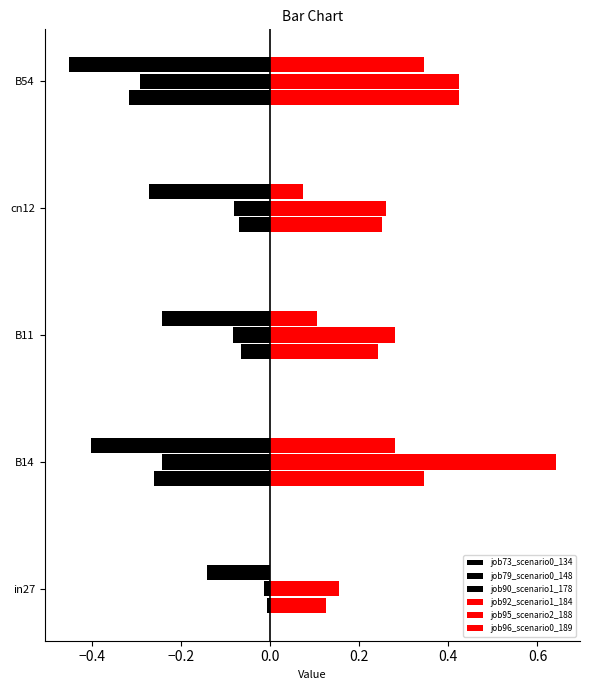

How many values in job96_scenario0_189 are above zero?

4